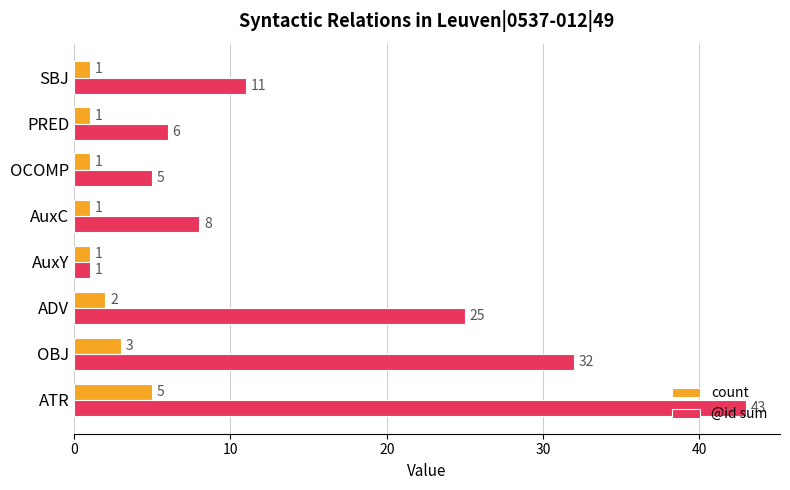

Between ADV and AuxY, which series saw the biggest shift?

@id sum